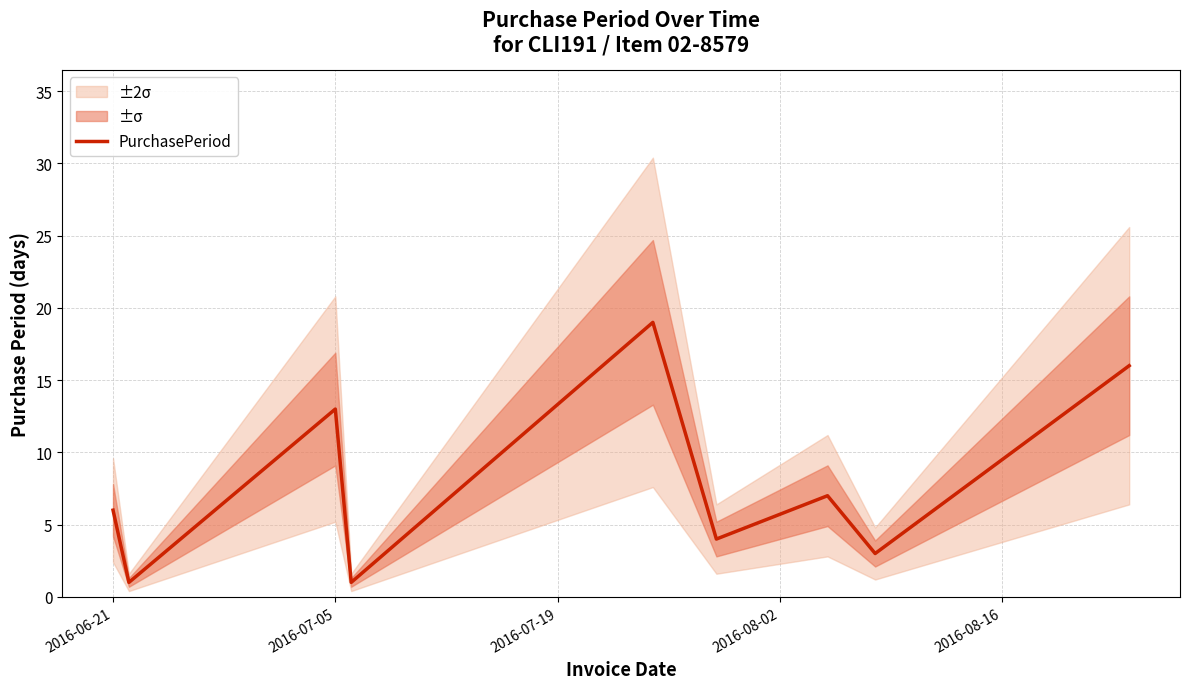

Count the number of values greater than 6.

4